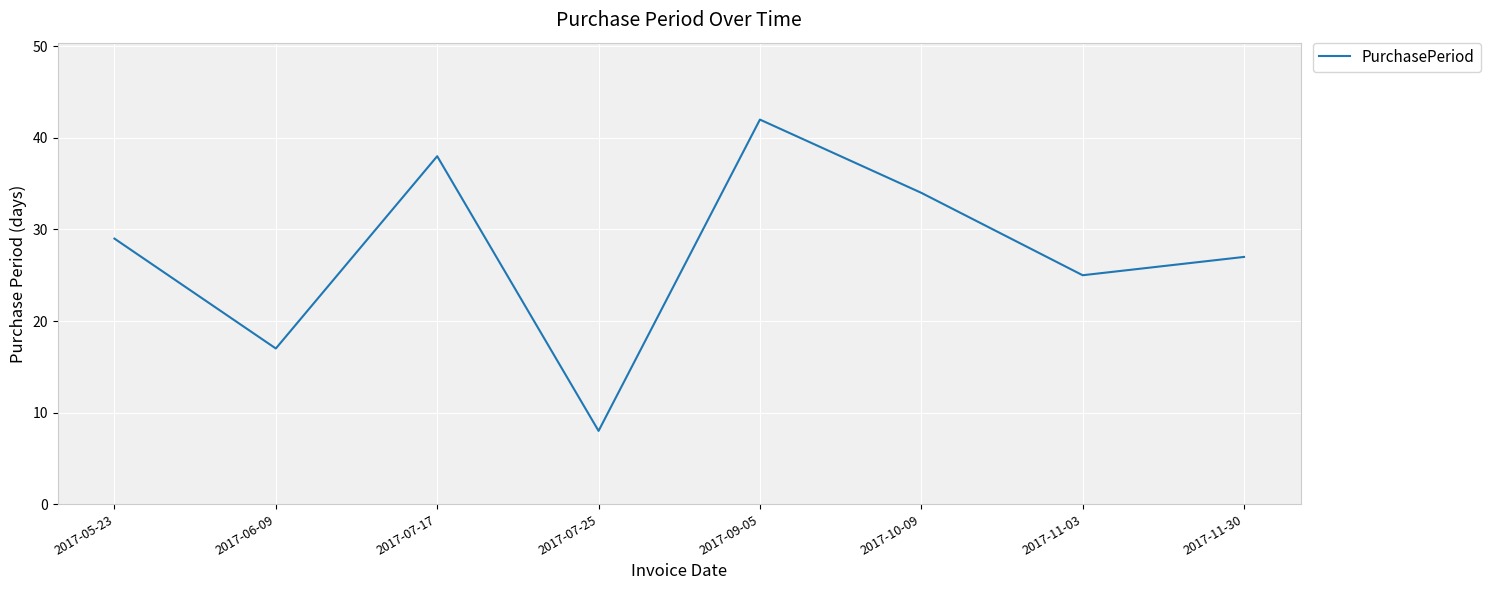

What is the difference between the maximum and minimum values?

34